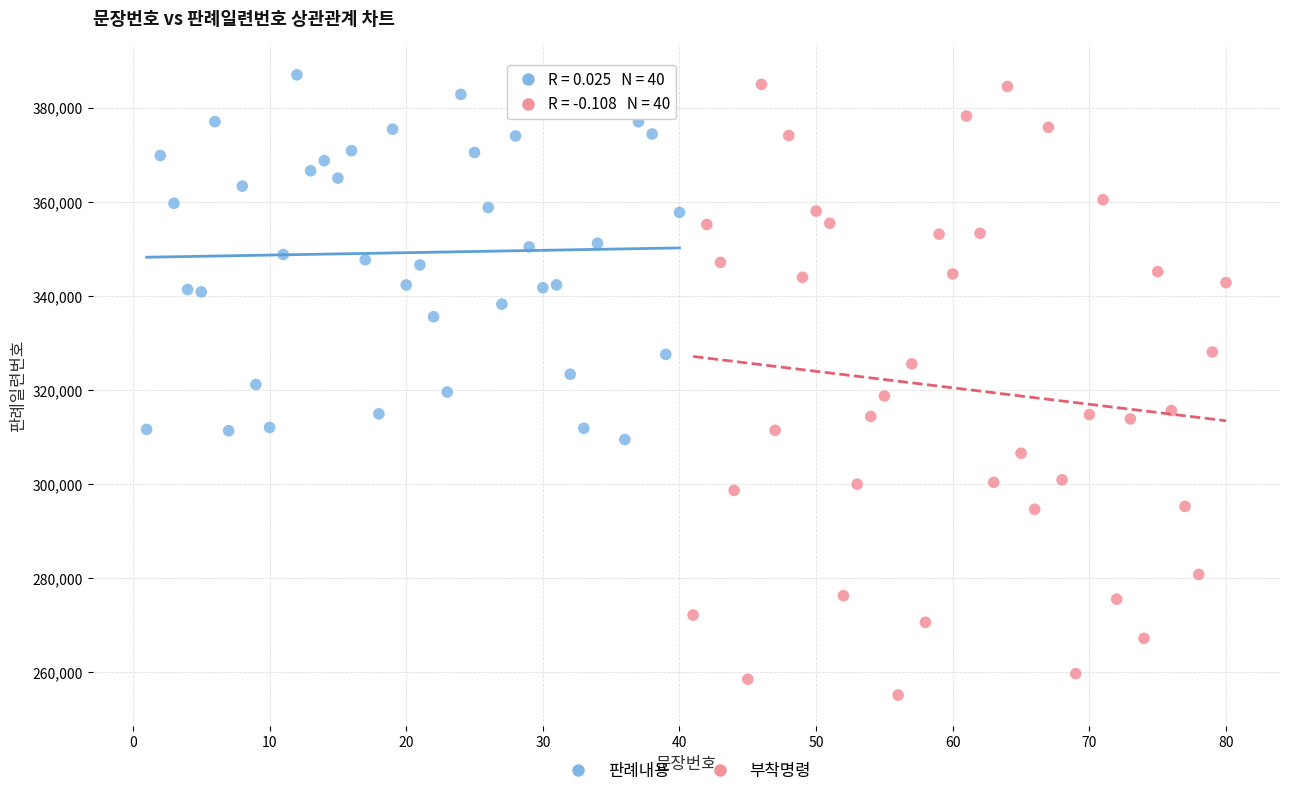

Which series reaches the minimum Y coordinate?

부착명령